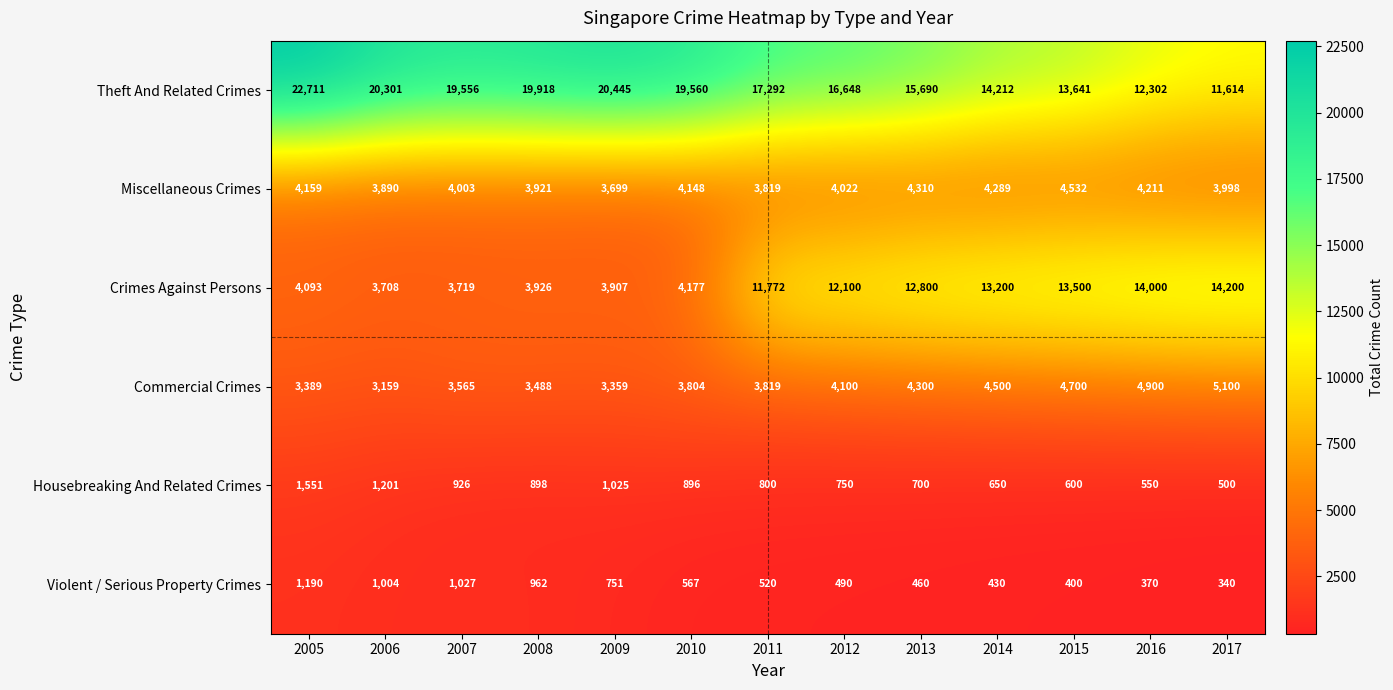

What is the sum of the Theft And Related Crimes values at 2006 and 2005?

43012